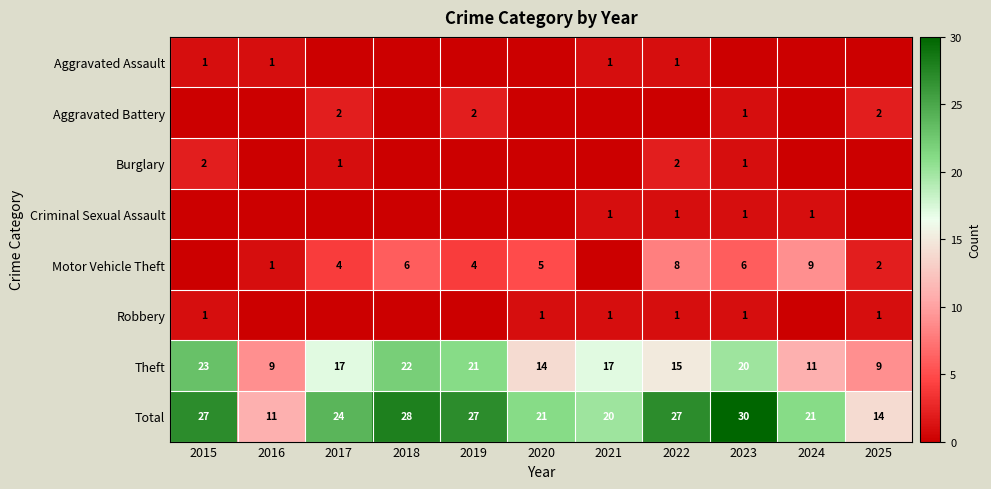

What is the sum of all Theft values?

178